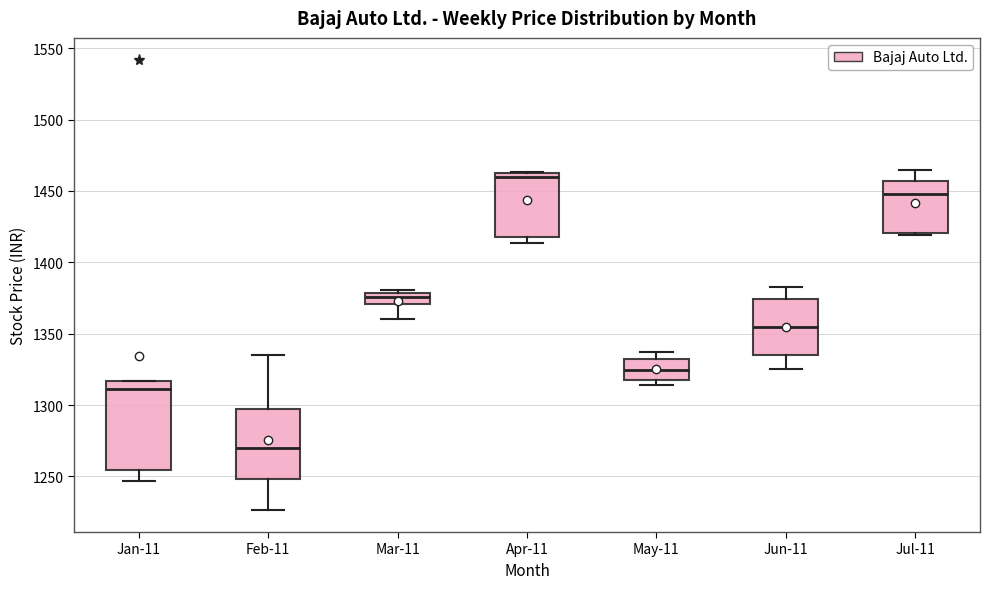

Reading left to right, read every box against the y-axis: the position of its median line, the range the box covers, and the ends of its whiskers. The values are not printed on the chart, so give them approximately, as read against the axis.

Jan-11: median 1310, box 1255 to 1315, whiskers 1245 to 1315
Feb-11: median 1270, box 1250 to 1295, whiskers 1225 to 1335
Mar-11: median 1375, box 1370 to 1380, whiskers 1360 to 1380 (just above the box's upper edge)
Apr-11: median 1460, box 1420 to 1465, whiskers 1415 to 1465
May-11: median 1325, box 1320 to 1330, whiskers 1315 to 1335
Jun-11: median 1355, box 1335 to 1375, whiskers 1325 to 1385
Jul-11: median 1450, box 1420 to 1455, whiskers 1420 (just below the box's lower edge) to 1465